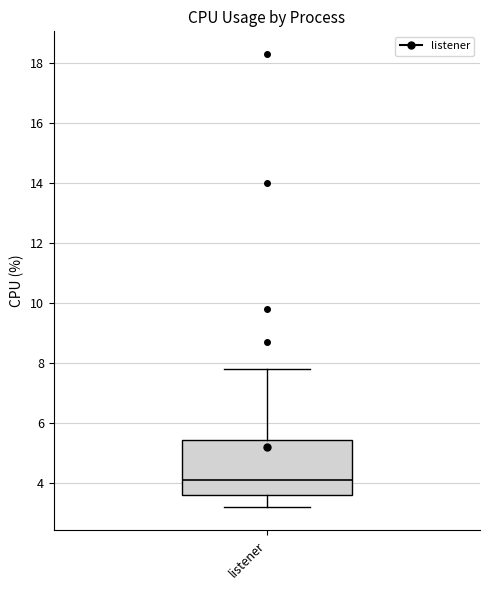

Where is the upper edge of the box for listener on the y-axis? The values are not printed on the chart, so give them approximately, as read against the axis.

5.4